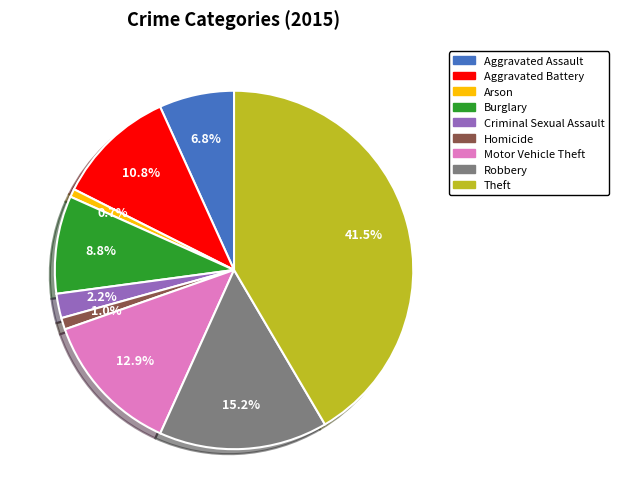

What is the ratio of the value at Motor Vehicle Theft to the value at Arson?

17.5